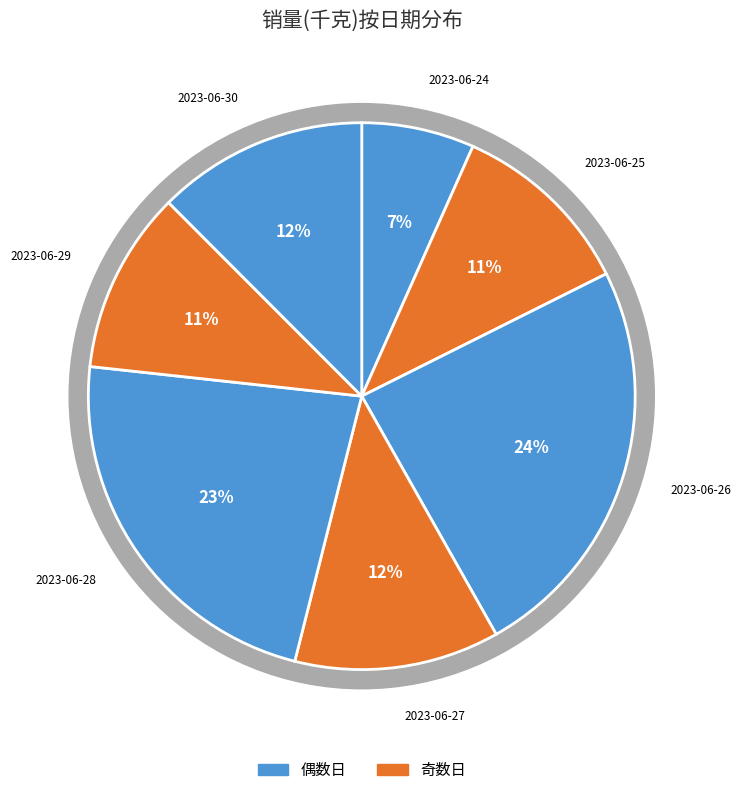

To the nearest percent, what is the difference between the 2023-06-27 and 2023-06-25 slice percentages?

1%